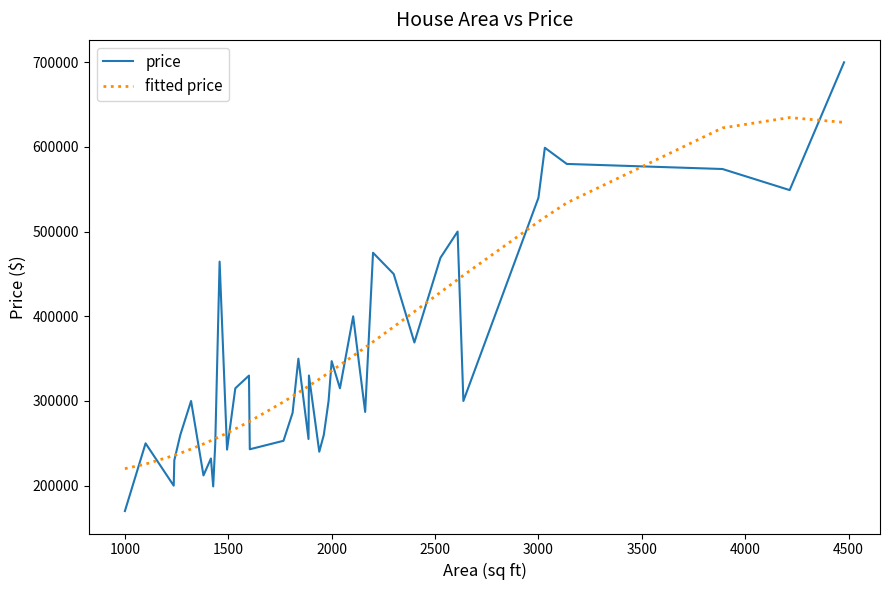

Which series has the widest spread of values?

price